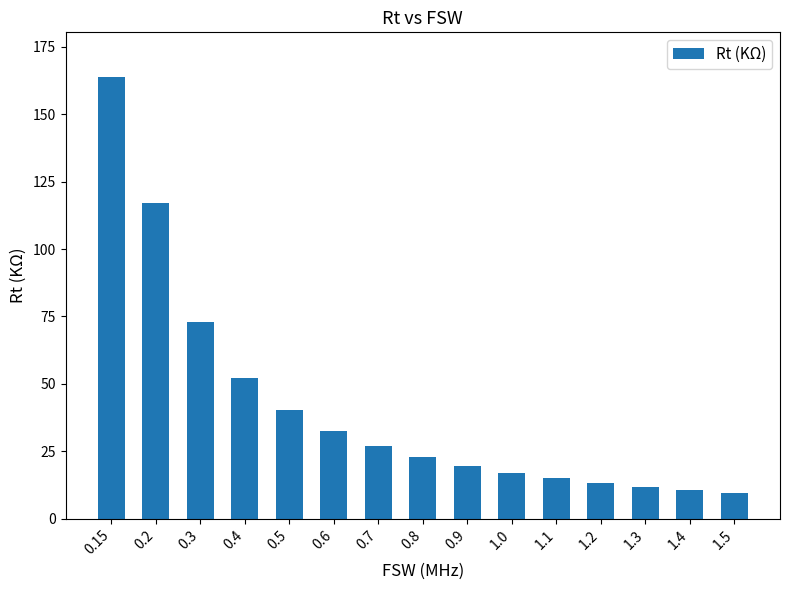

What is the change in value from 0.3 to 1.3?

-61.1